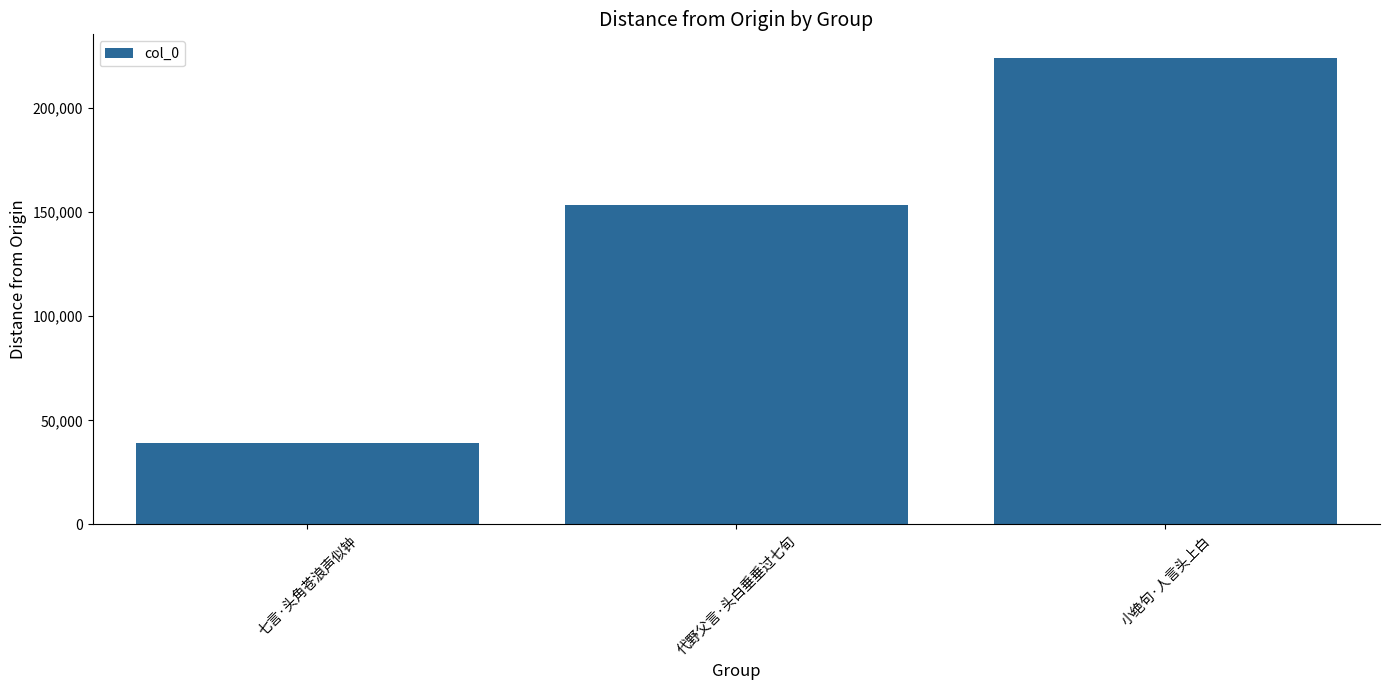

How many values are between 38991 and 224263?

3